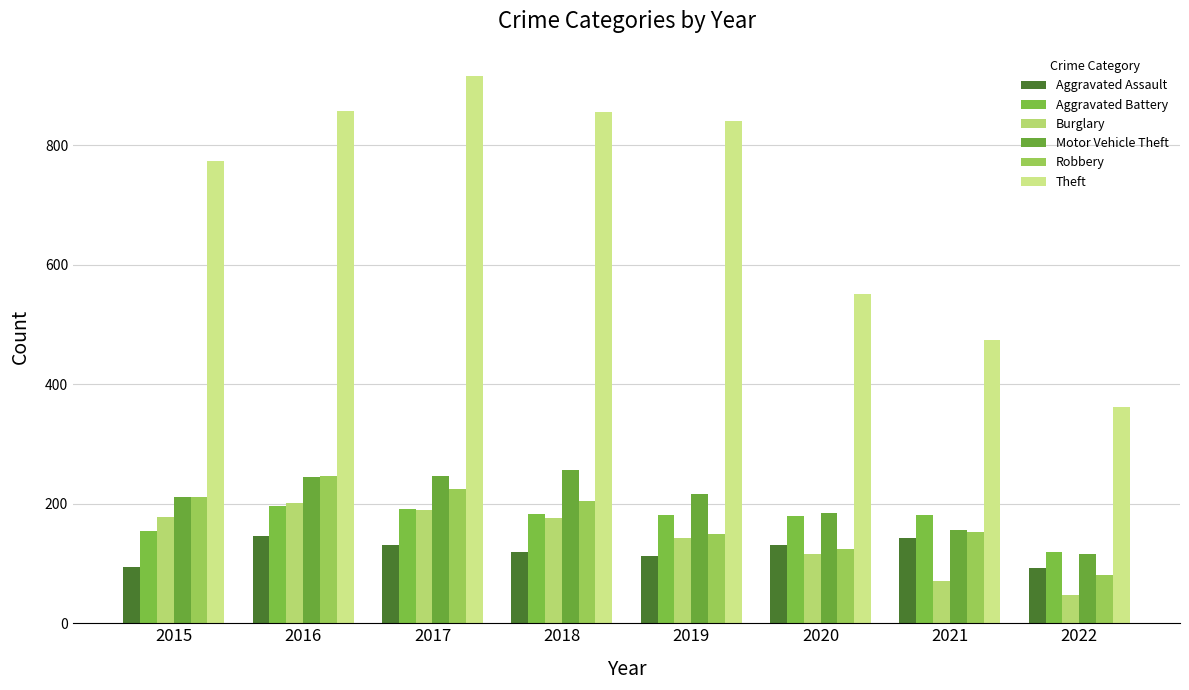

What is the total value across all series at 2020?

1286